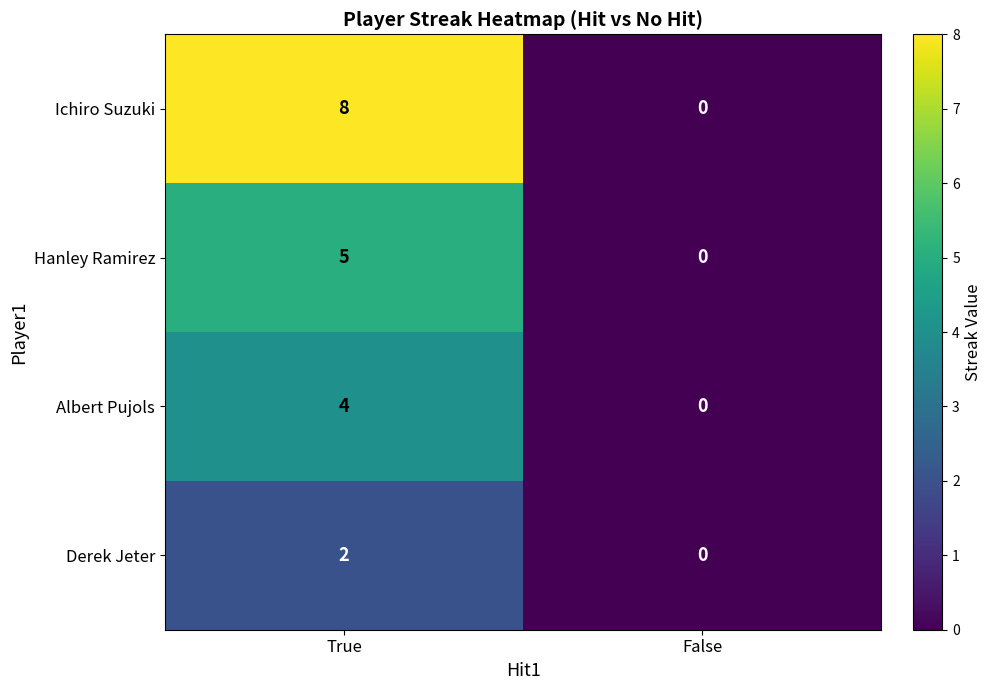

Reading left to right, transcribe all the data shown in this chart.

Ichiro Suzuki: 8	0
Hanley Ramirez: 5	0
Albert Pujols: 4	0
Derek Jeter: 2	0